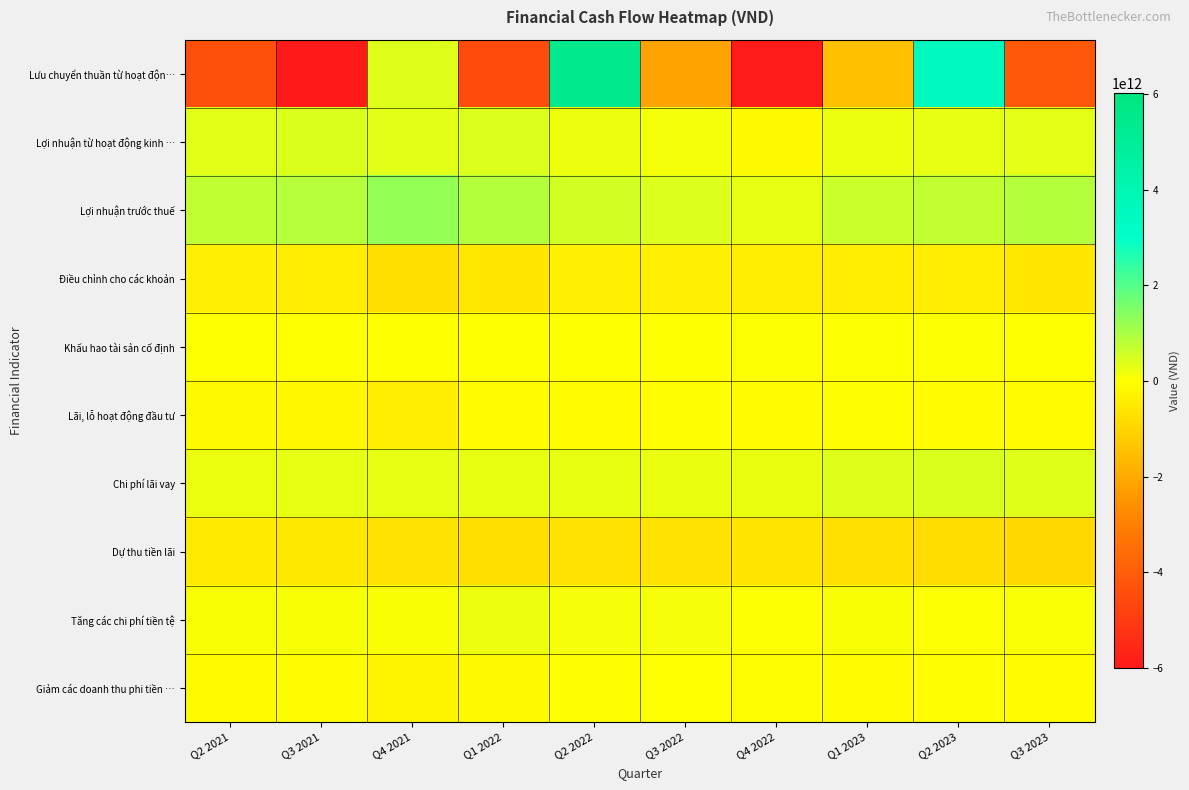

How many distinct data groups are displayed?

10